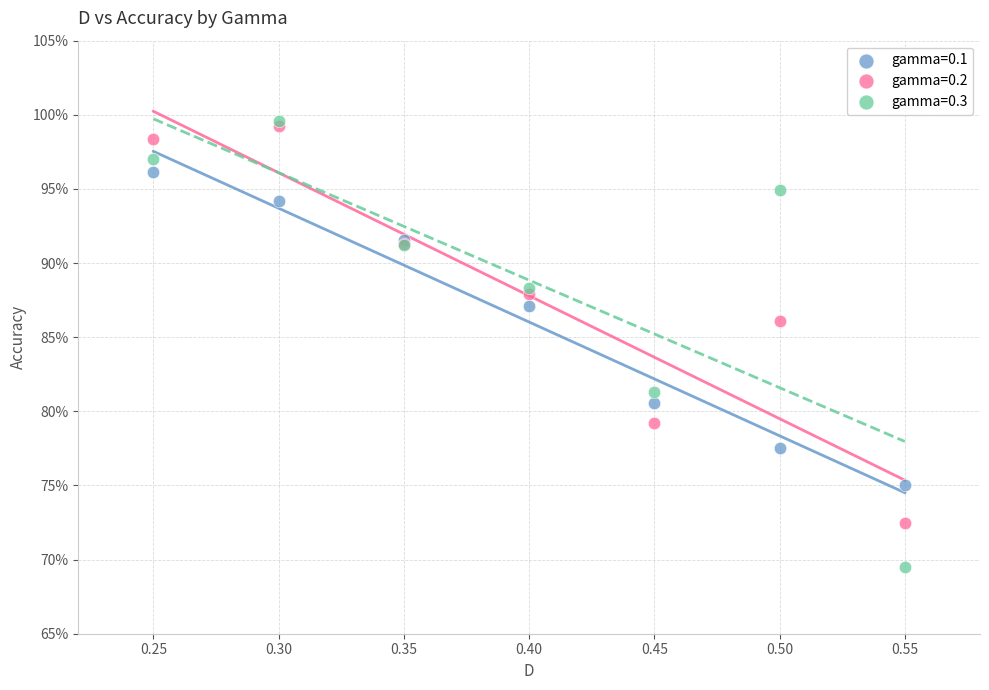

What are all the series names shown in the legend?

gamma=0.1, gamma=0.2, gamma=0.3